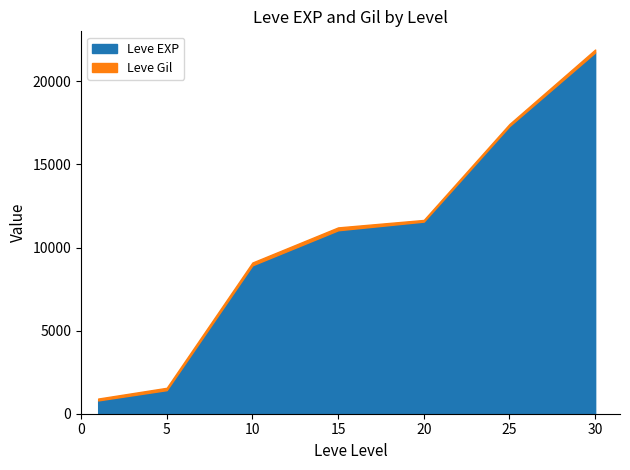

In Leve Gil, how many points are higher than both neighbors (excluding endpoints)?

1